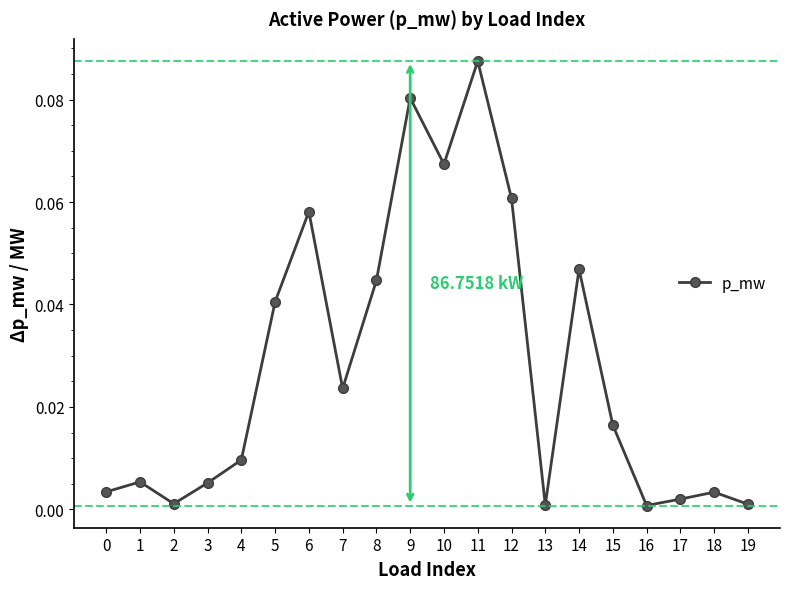

Which has a higher value, 1 or 19?

1